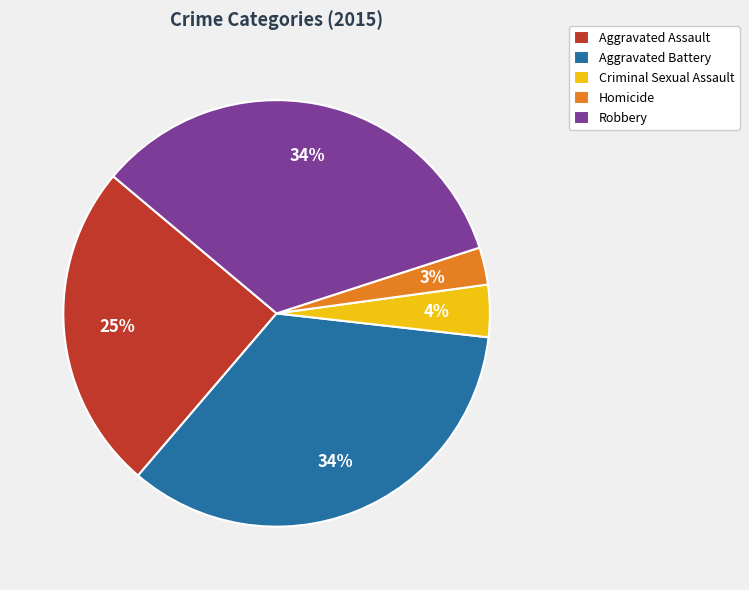

Which slice is the smallest?

Homicide